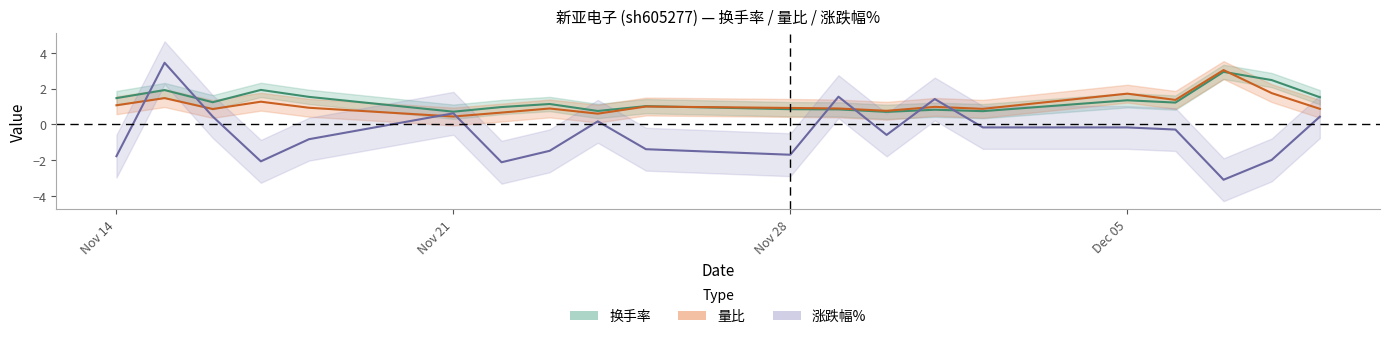

Rank the series by their maximum value, from highest to lowest.

涨跌幅%, 量比, 换手率